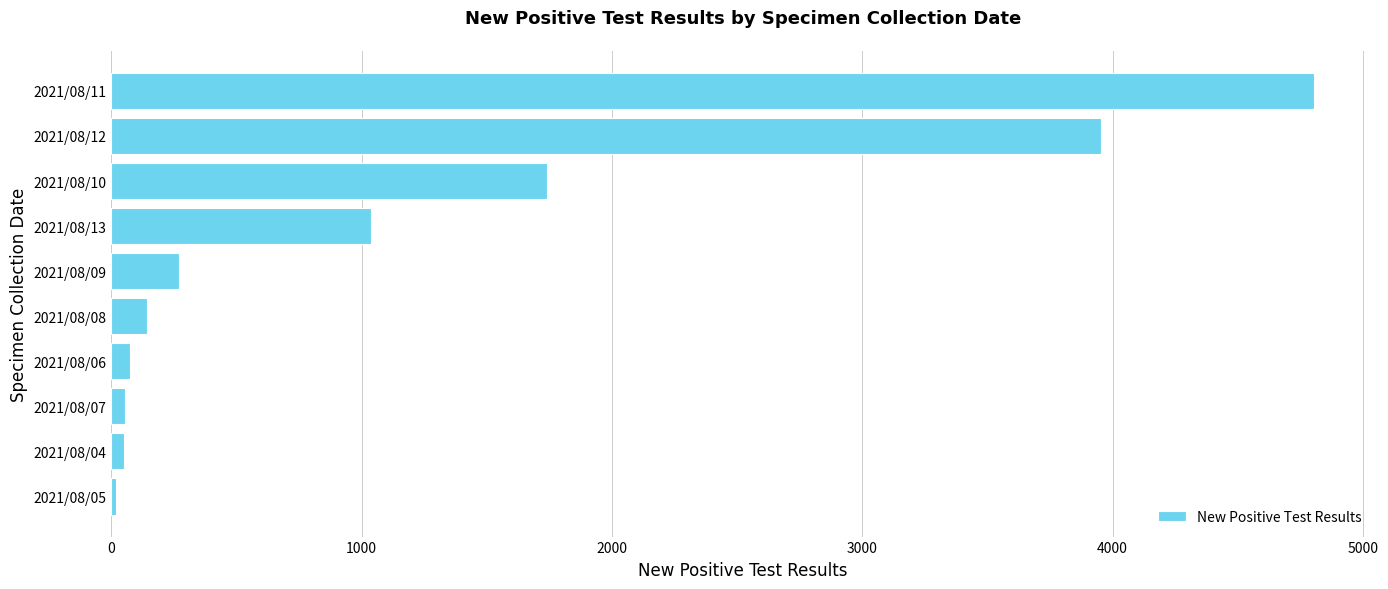

What is the greatest value displayed?

4805